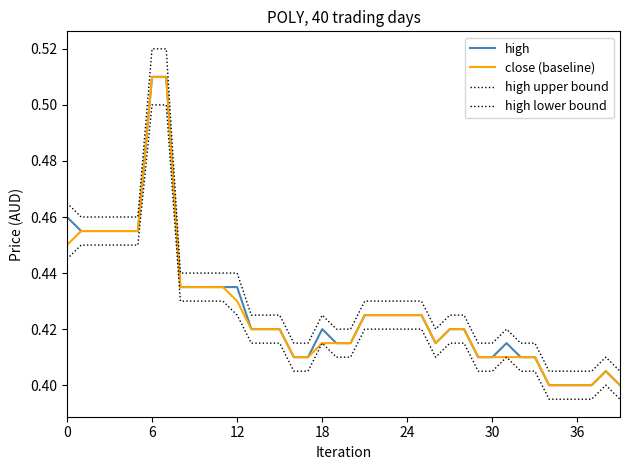

Is this an area chart (filled region under the line)?

No